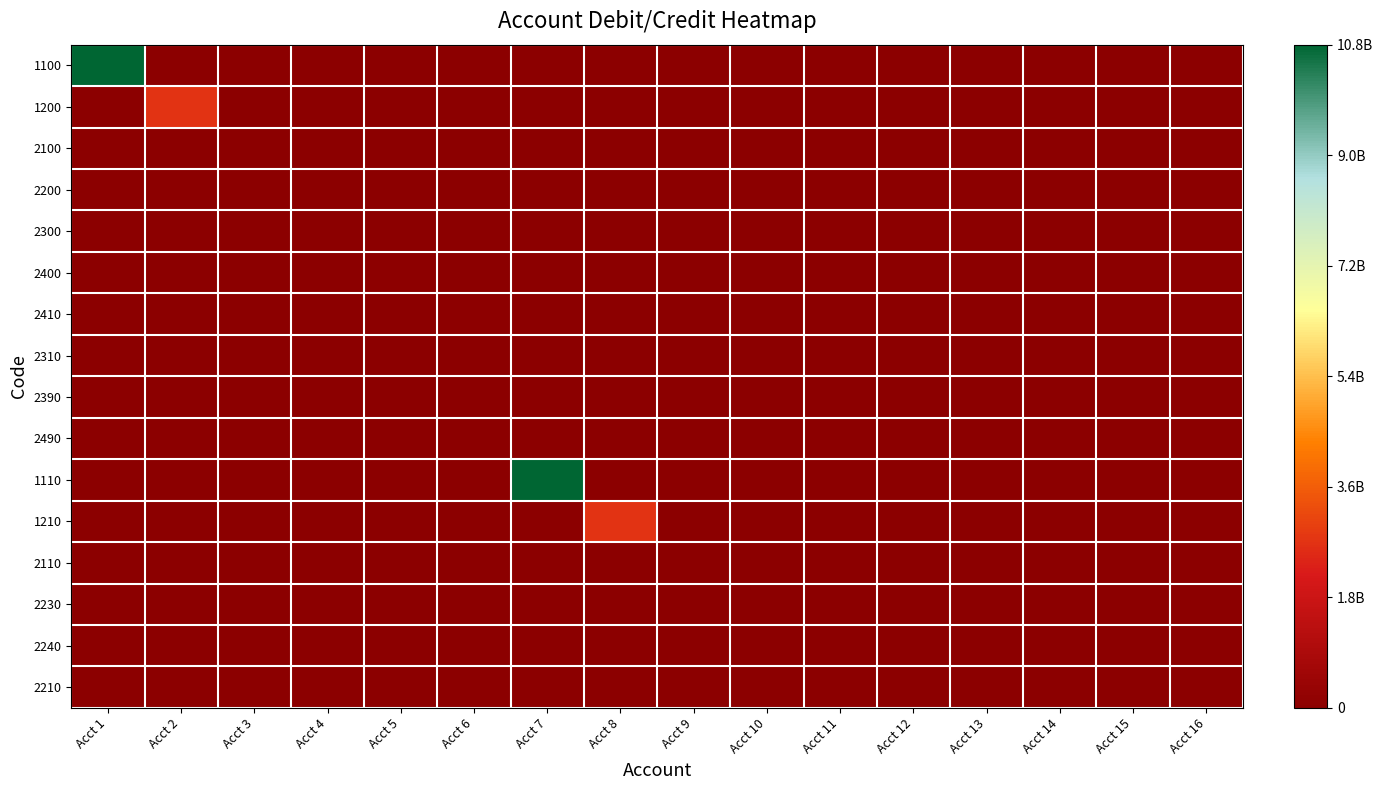

What is the spread (max minus min) of values at Acct 5?

72000000